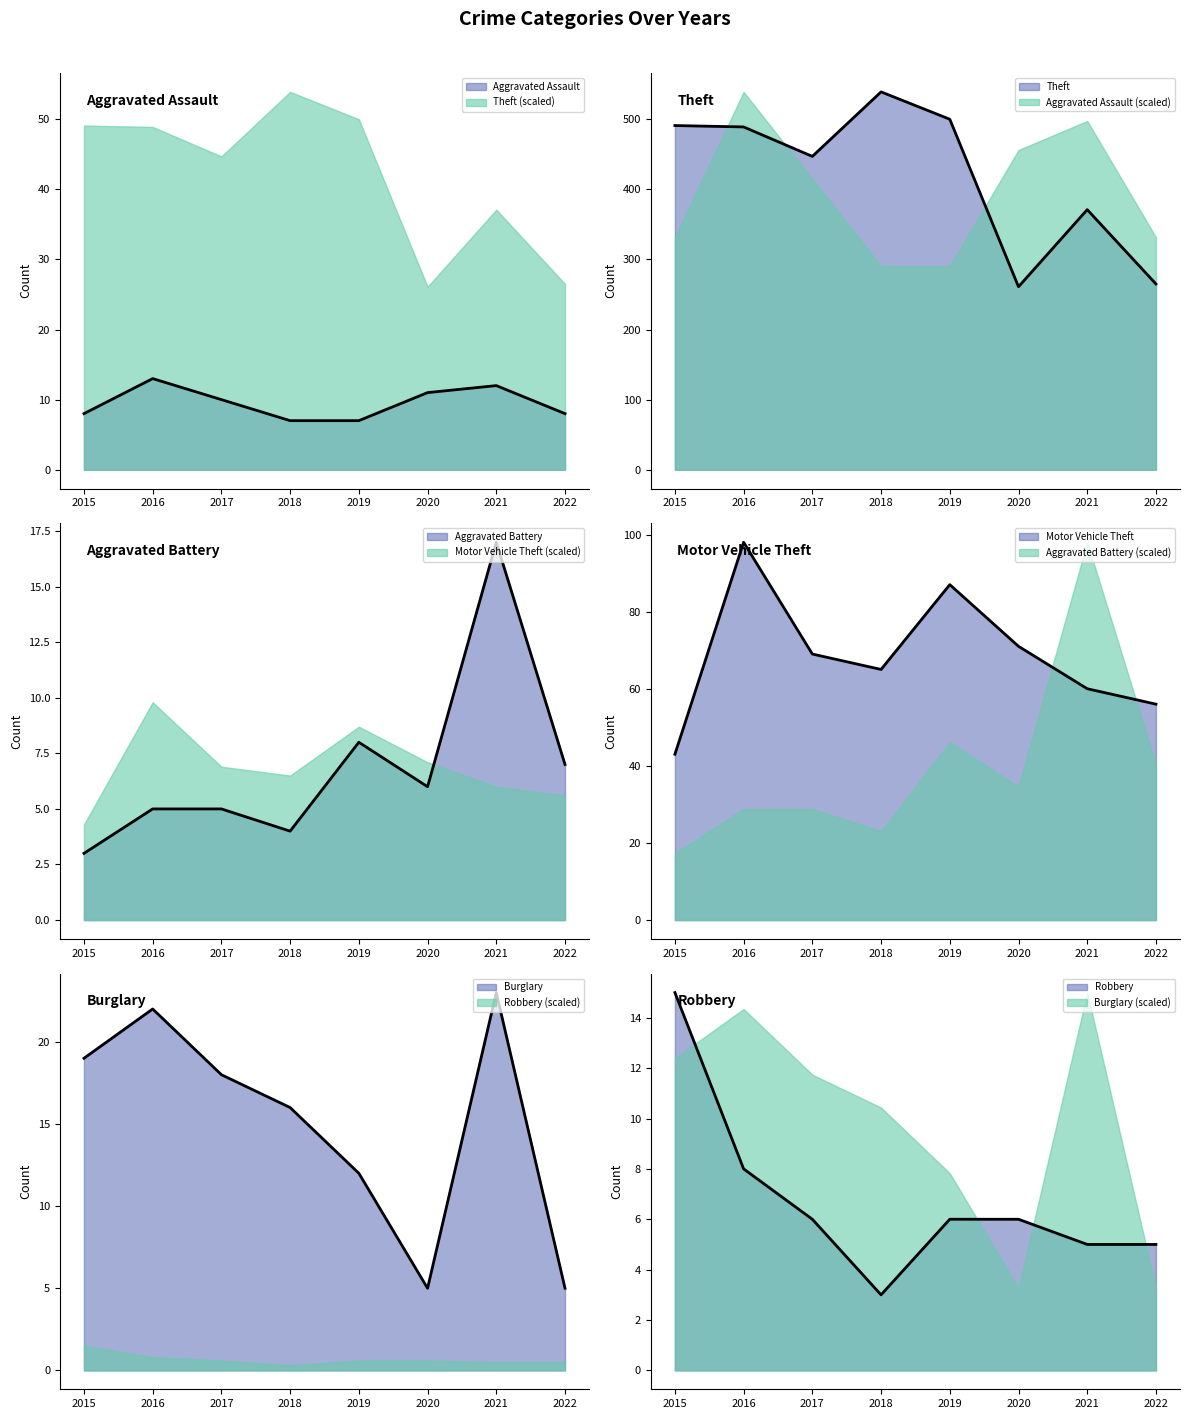

List the series in order of their peak value, lowest first.

Aggravated Assault, Robbery, Aggravated Battery, Burglary, Motor Vehicle Theft, Theft